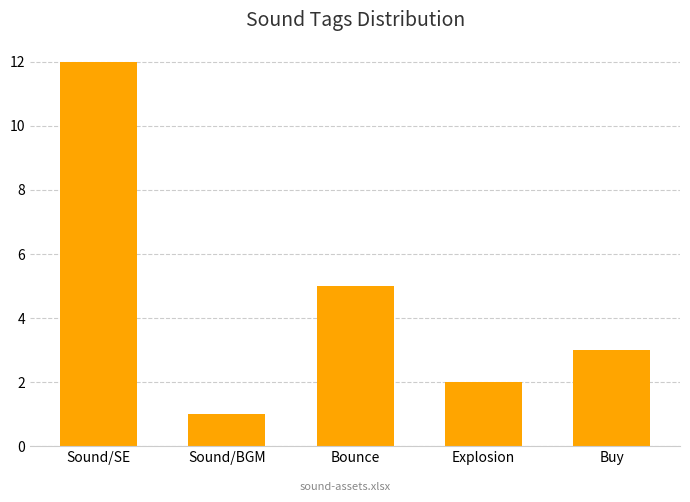

Count the number of data series in this chart.

1